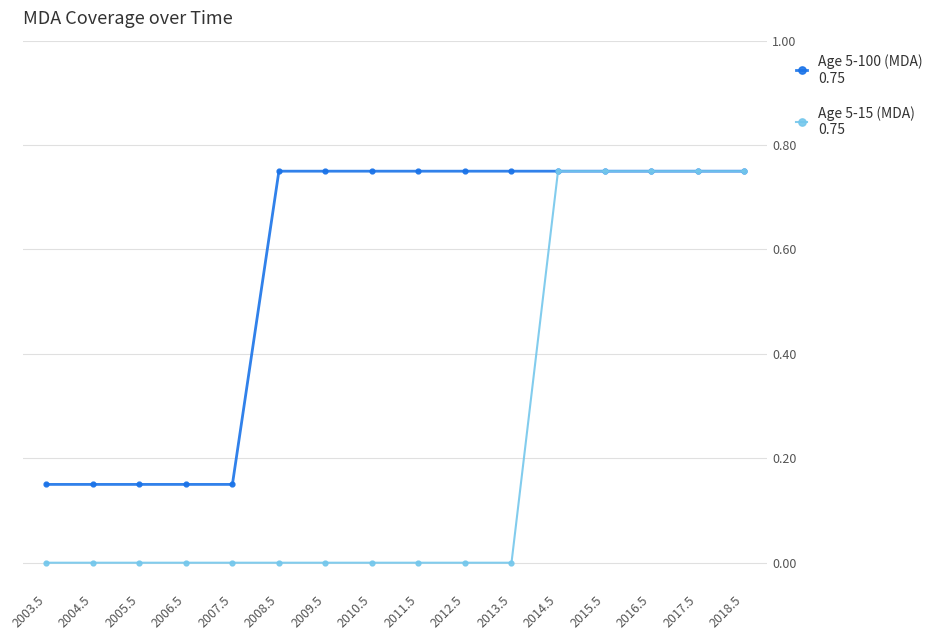

What is the label of the 11th point from the left?

2013.5